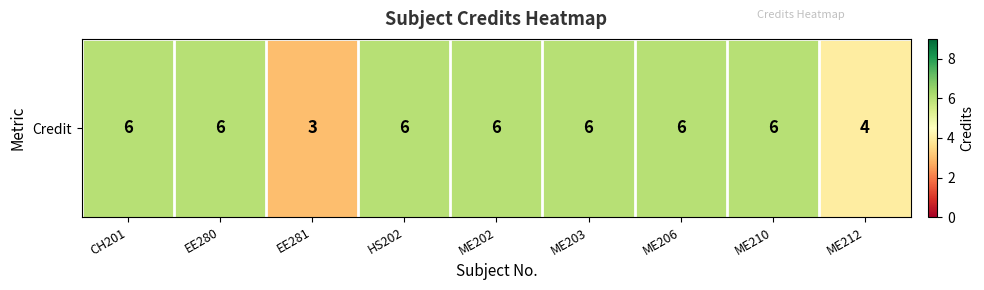

Reading left to right, what are all the values shown in this chart?

CH201=6	EE280=6	EE281=3	HS202=6	ME202=6	ME203=6	ME206=6	ME210=6	ME212=4